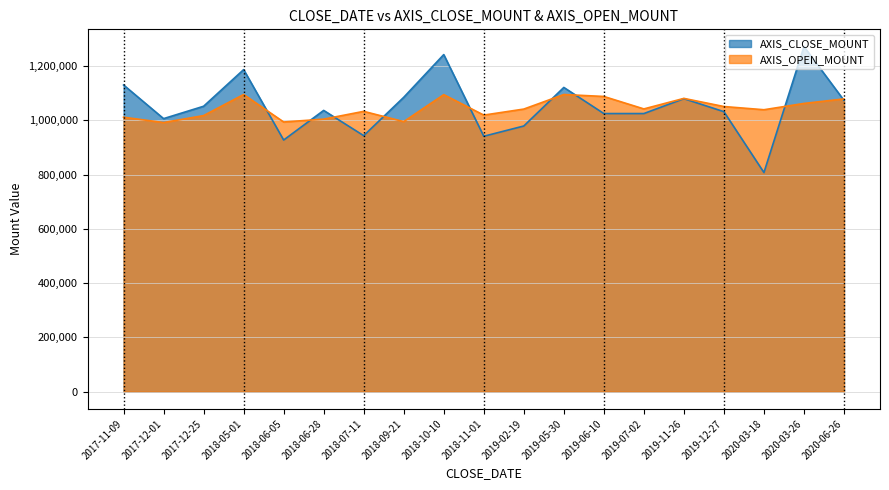

How many categories are shown in the chart?

19